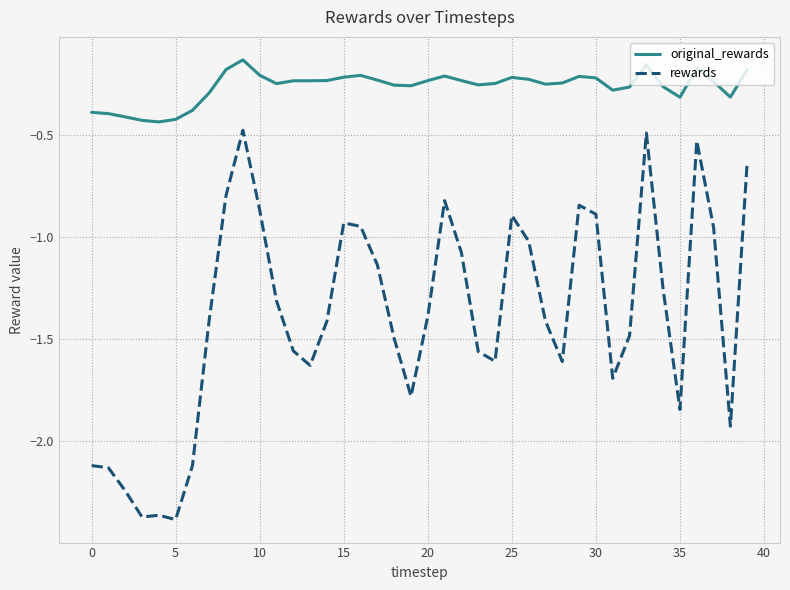

What is the average value of the rewards series?

-1.4